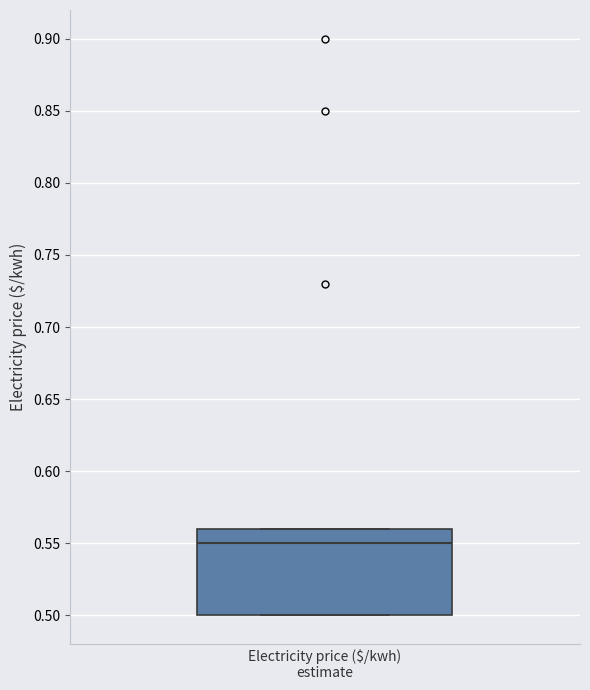

Read this box plot against the y-axis: the position of the median line, the range covered by the box, and the ends of both whiskers. The values are not printed on the chart, so give them approximately, as read against the axis.

median 0.55, box 0.50 to 0.56, whiskers 0.50 to 0.56